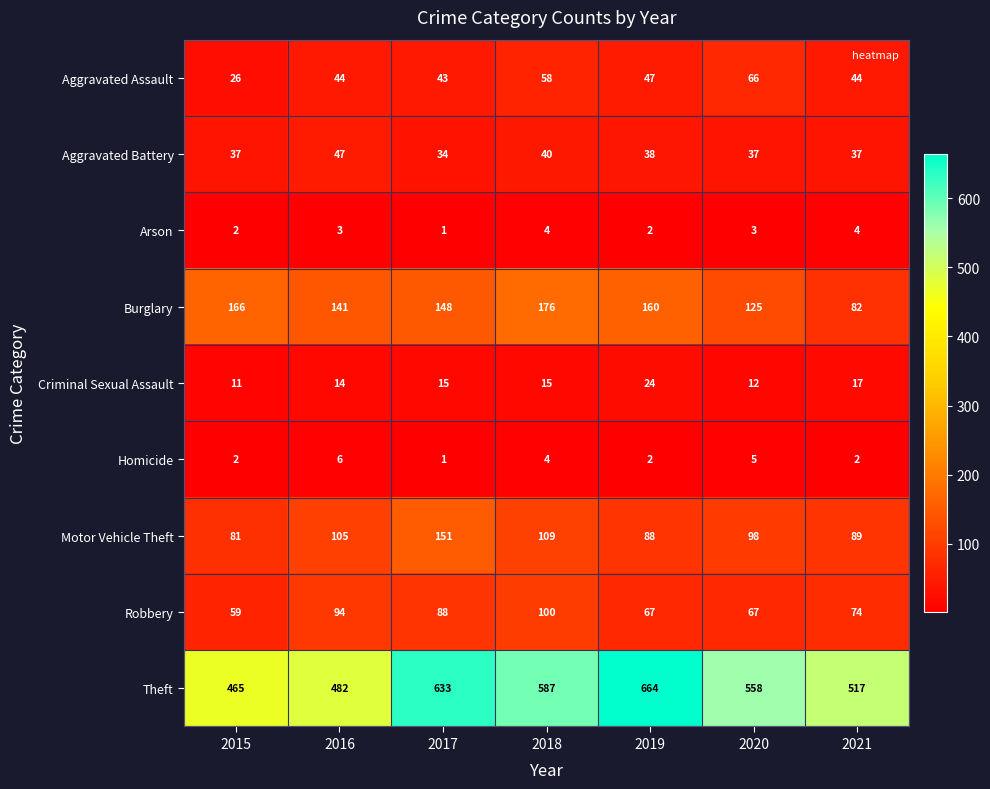

Between 2017 and 2019, which series saw the biggest shift?

Motor Vehicle Theft